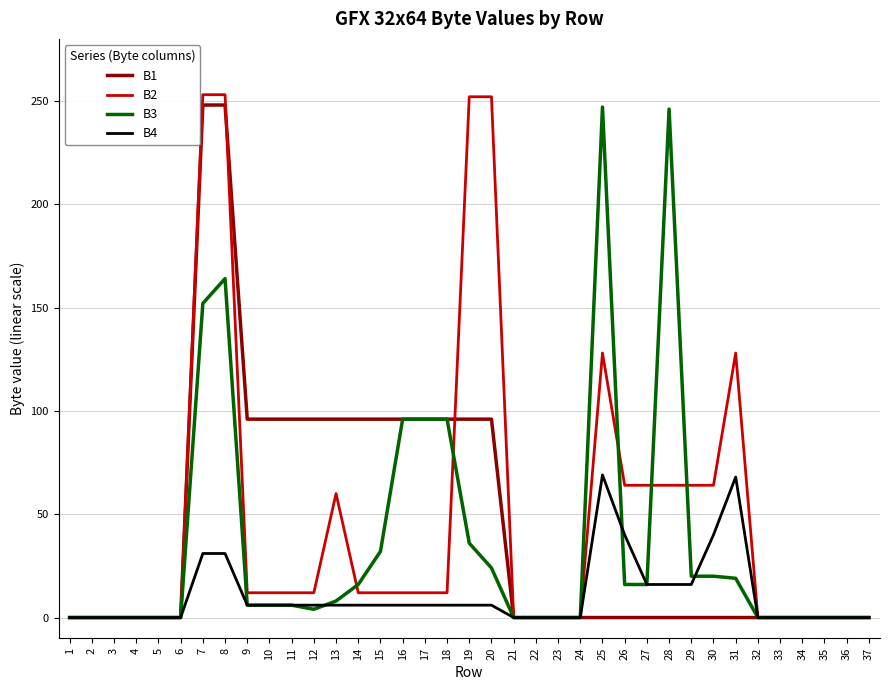

Rank the series at 25 from lowest to highest value.

B1, B4, B2, B3